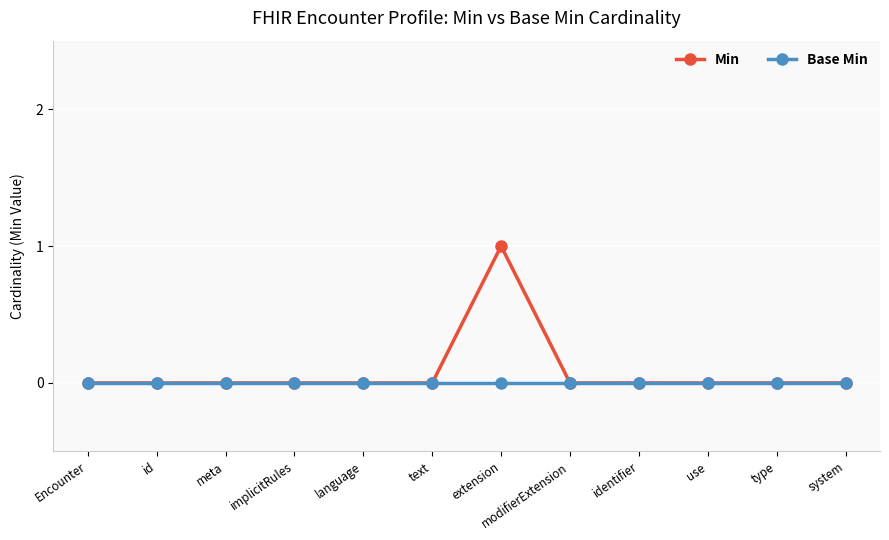

Which series has the largest range (max minus min)?

Min